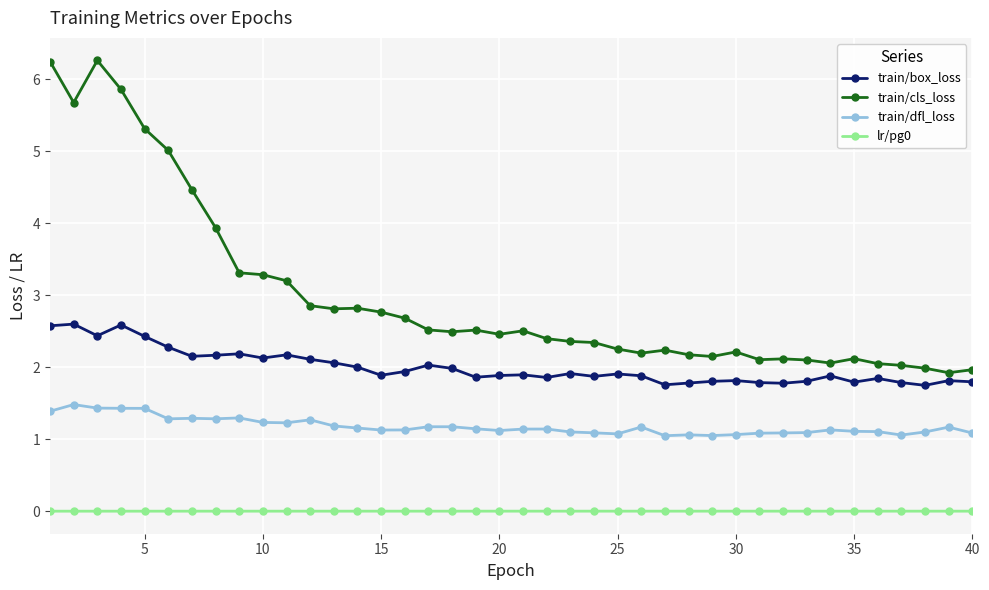

What is the value of the train/cls_loss point at the 12th from the left?

2.9